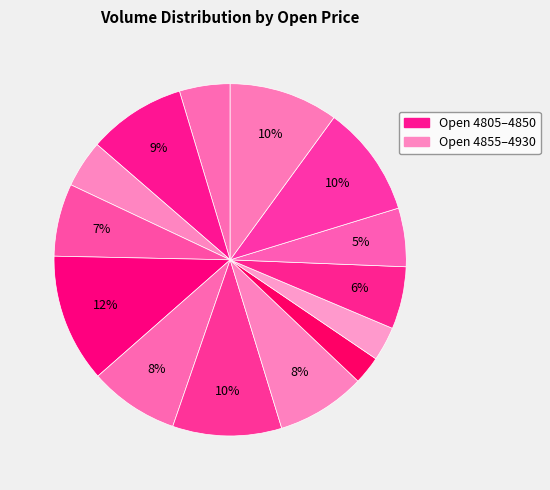

Count the number of slices in the pie.

14